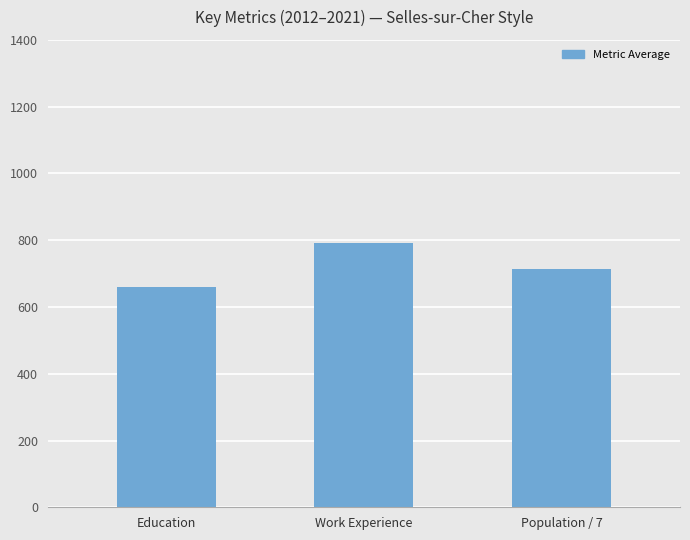

How many data points are less than 713?

1